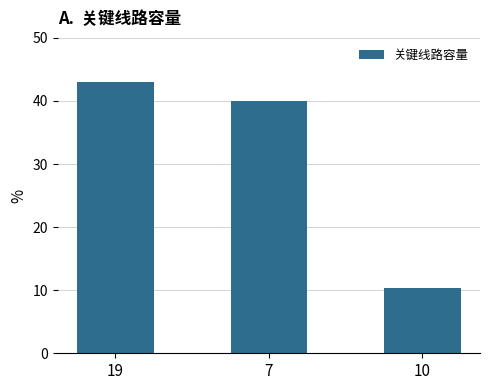

What is the smallest value displayed?

10.4